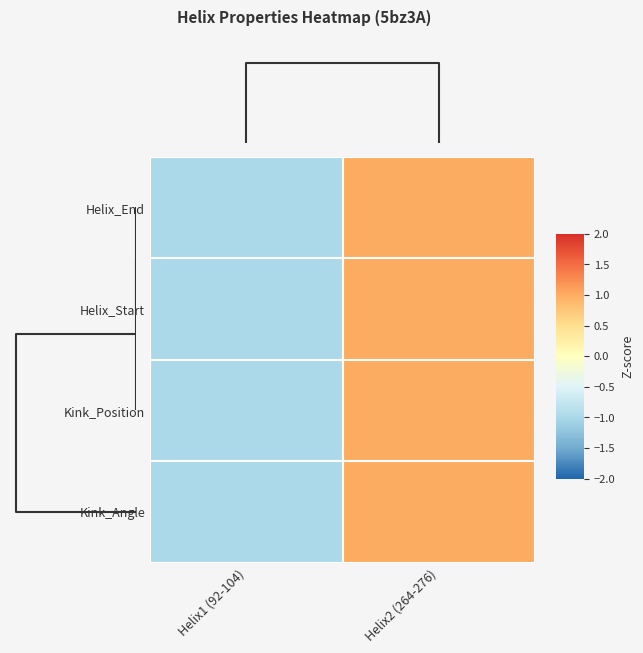

Which has a higher value, Helix1 (92-104) or Helix2 (264-276)?

Helix2 (264-276)